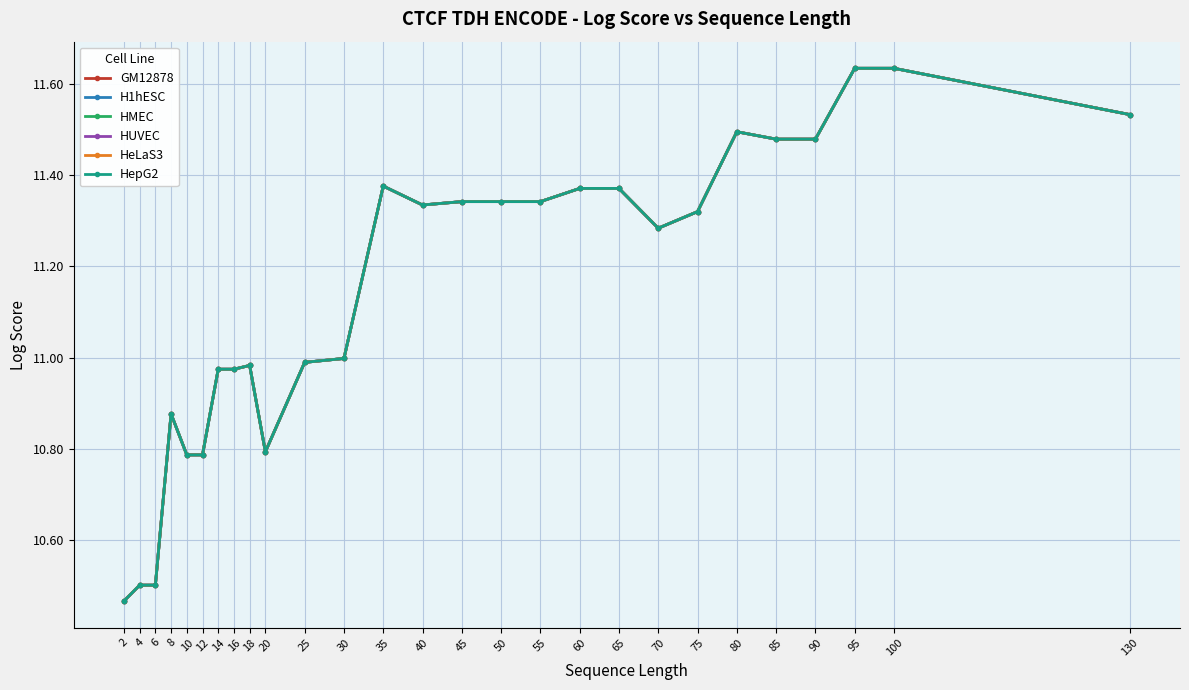

At which category does HeLaS3 reach its first local valley?

20